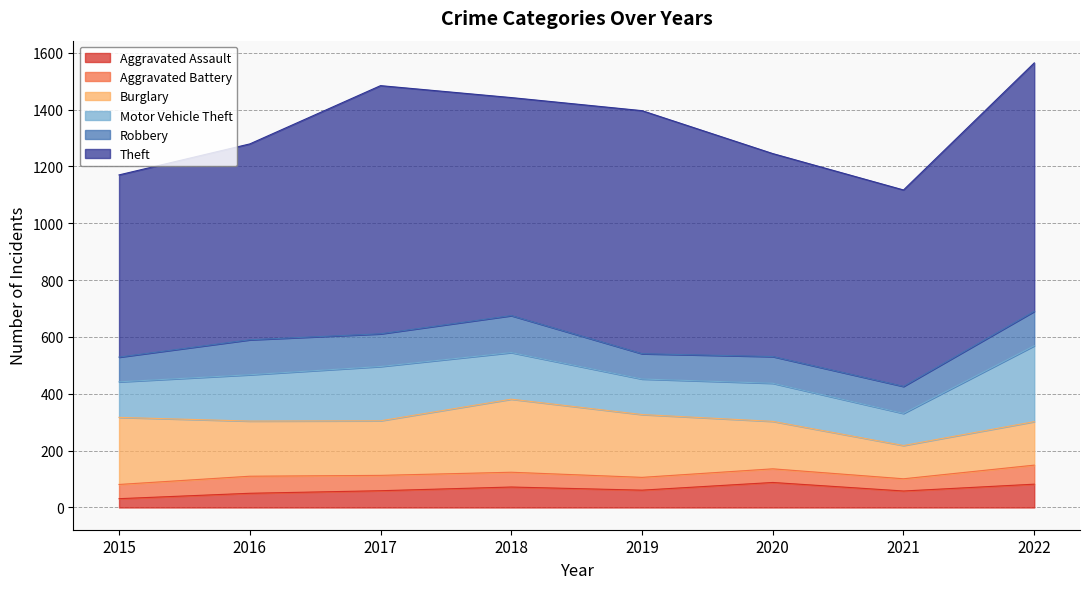

At how many categories does at least one series exceed 131?

8